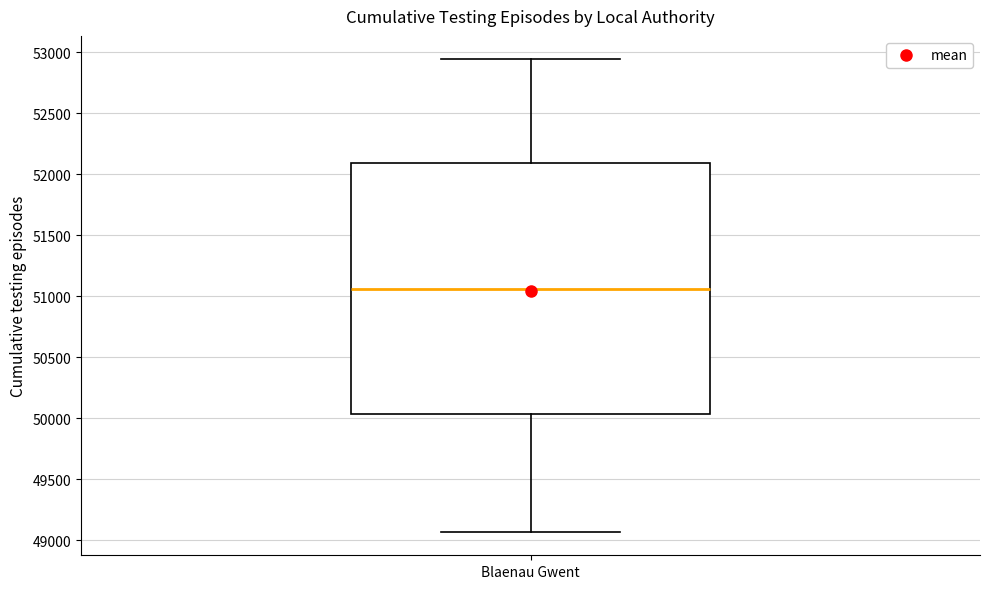

Transcribe this box plot: give where the median line is, the range the box spans, and where the two whiskers end, as read against the y-axis. The values are not printed on the chart, so give them approximately, as read against the axis.

median 51050, box 50050 to 52100, whiskers 49050 to 52950